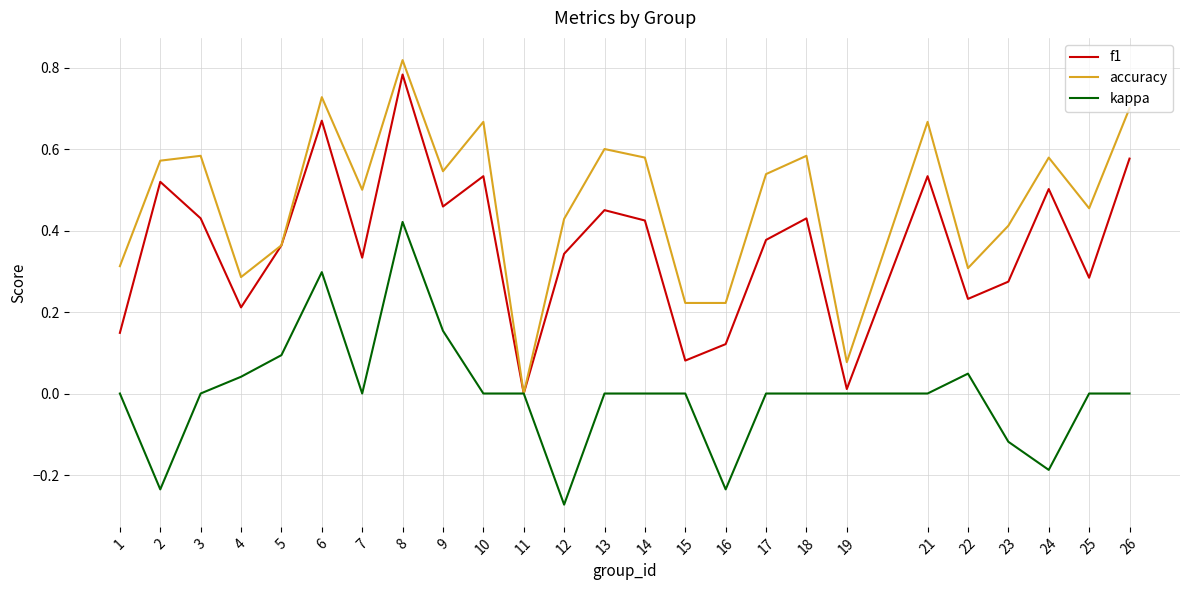

Between 10 and 15, which series saw the biggest shift?

f1